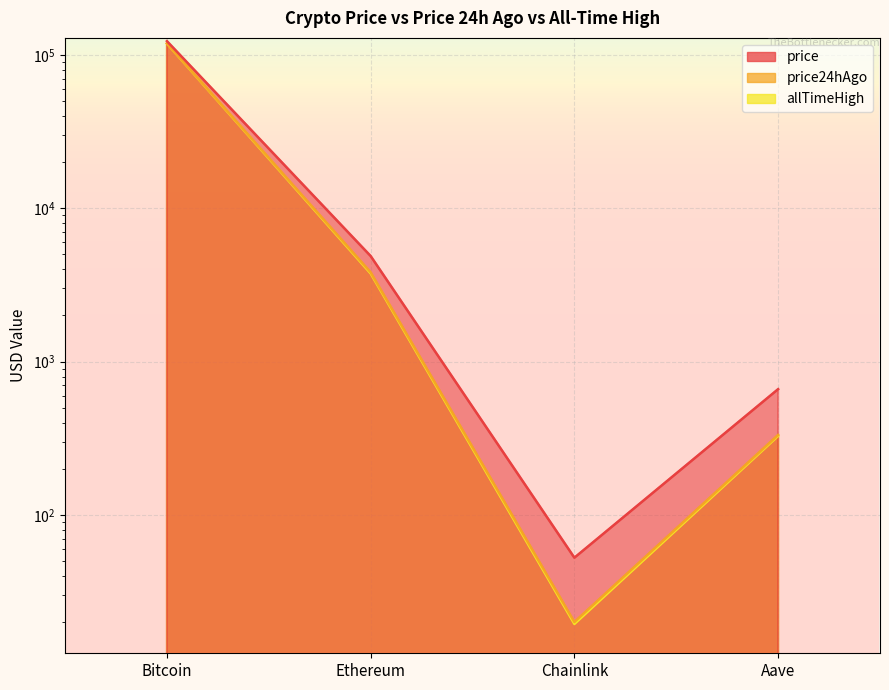

What is the total value across all series at Bitcoin?

360112.0